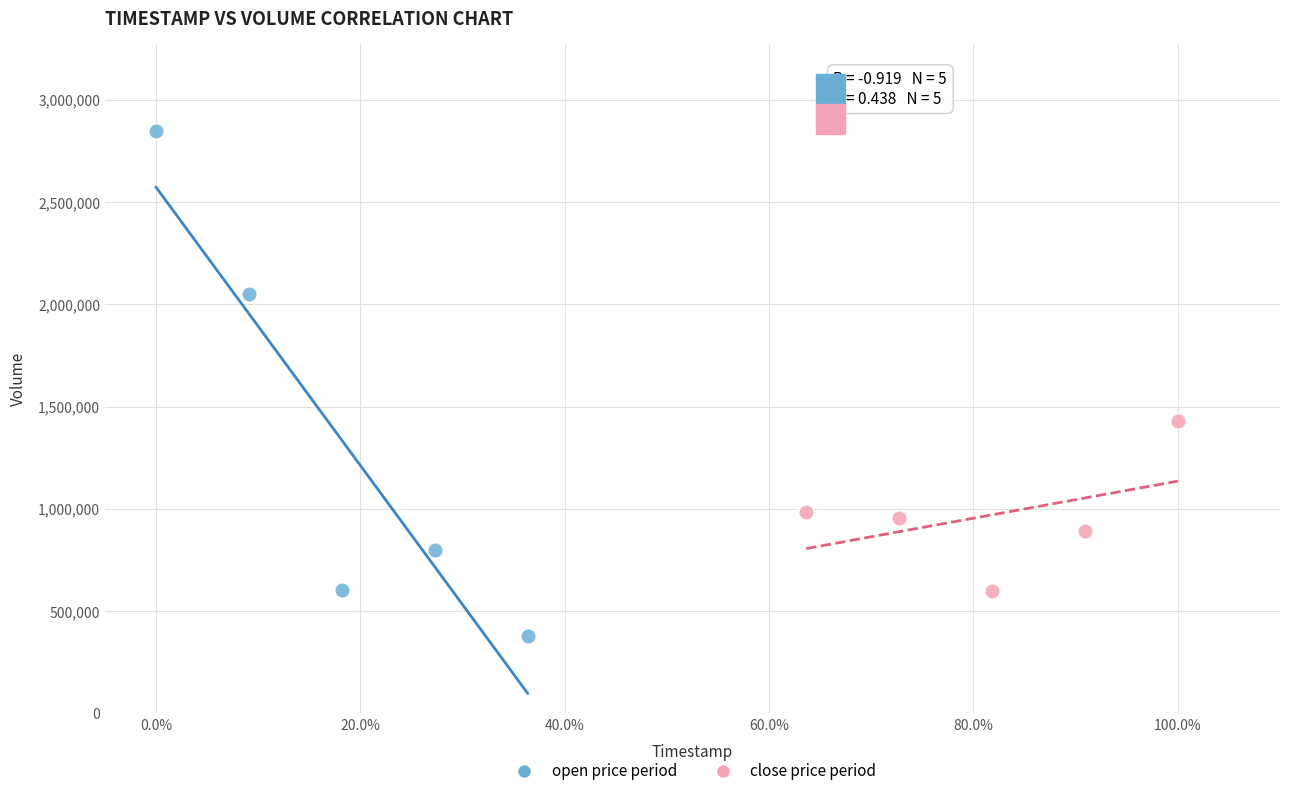

What are all the series names shown in the legend?

open price period, close price period